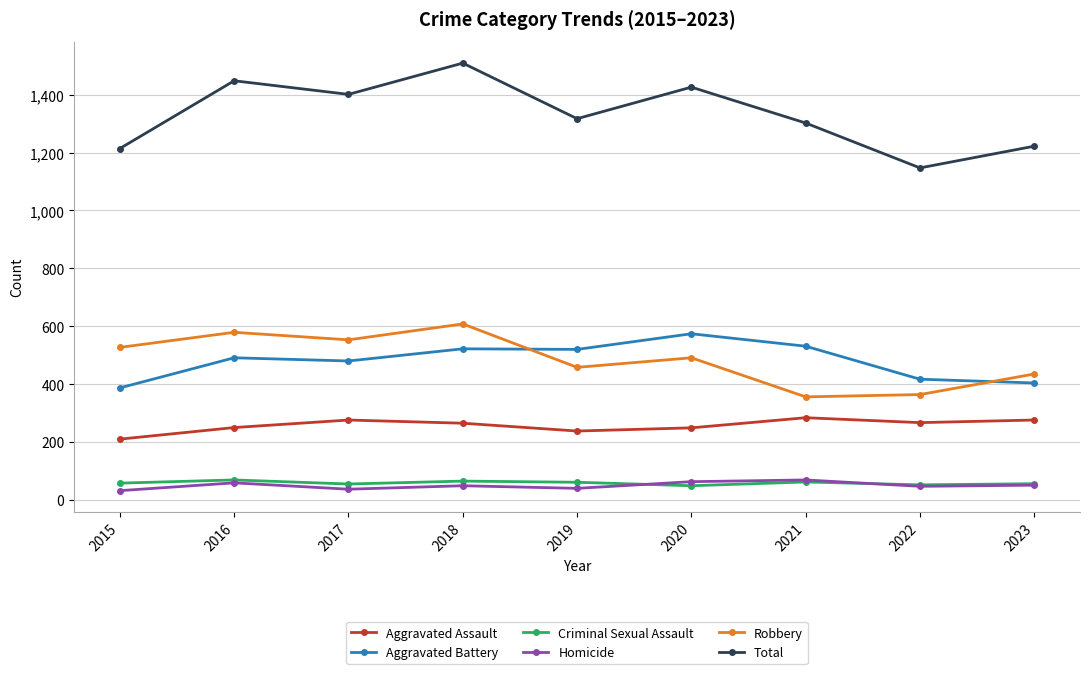

Which series has the largest range (max minus min)?

Total